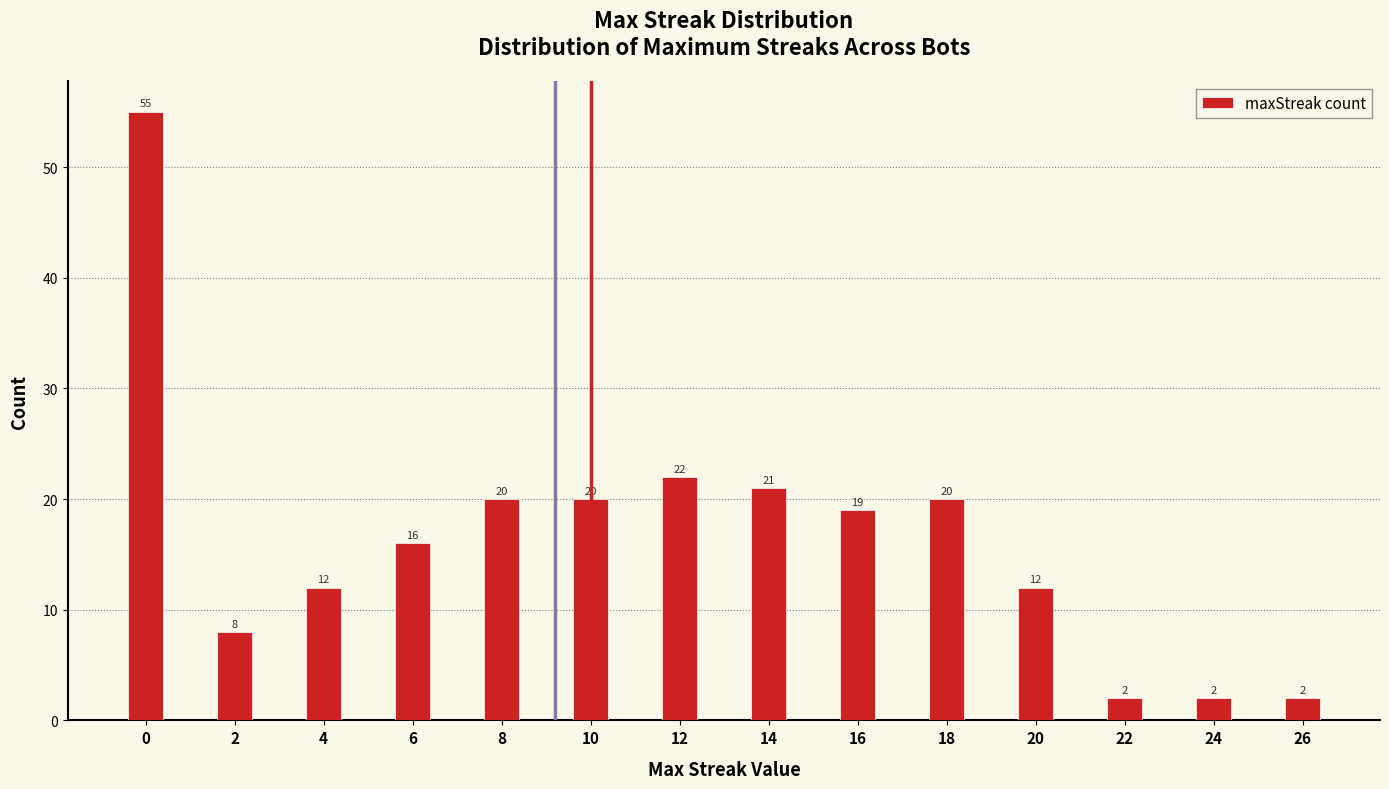

Reading right to left, extract all data points from this chart.

2	2	2	12	20	19	21	22	20	20	16	12	8	55